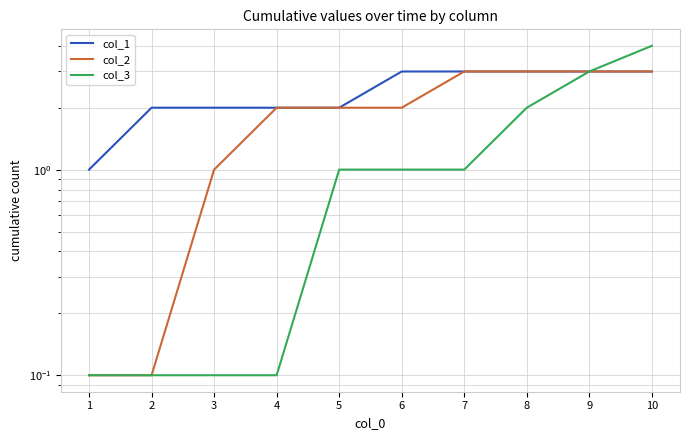

True or false: col_3 and col_1 cross at least once.

False